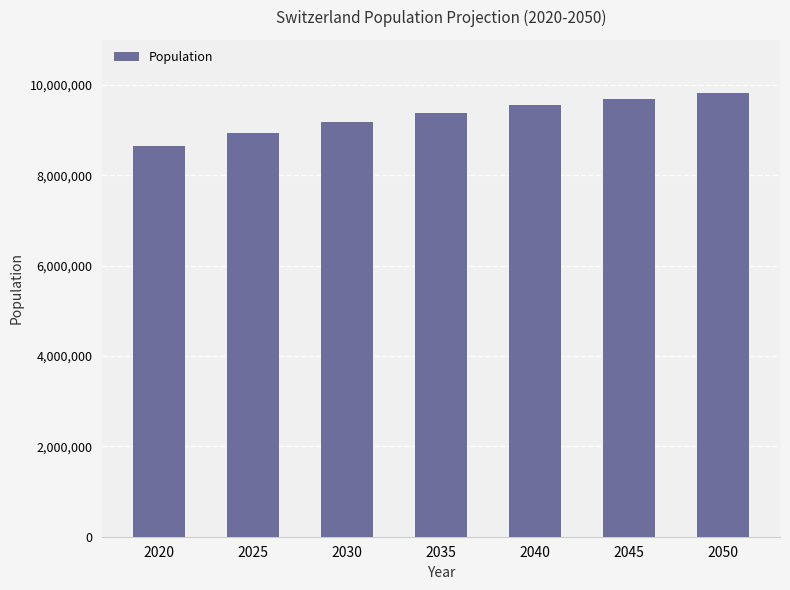

How many distinct data groups are displayed?

1